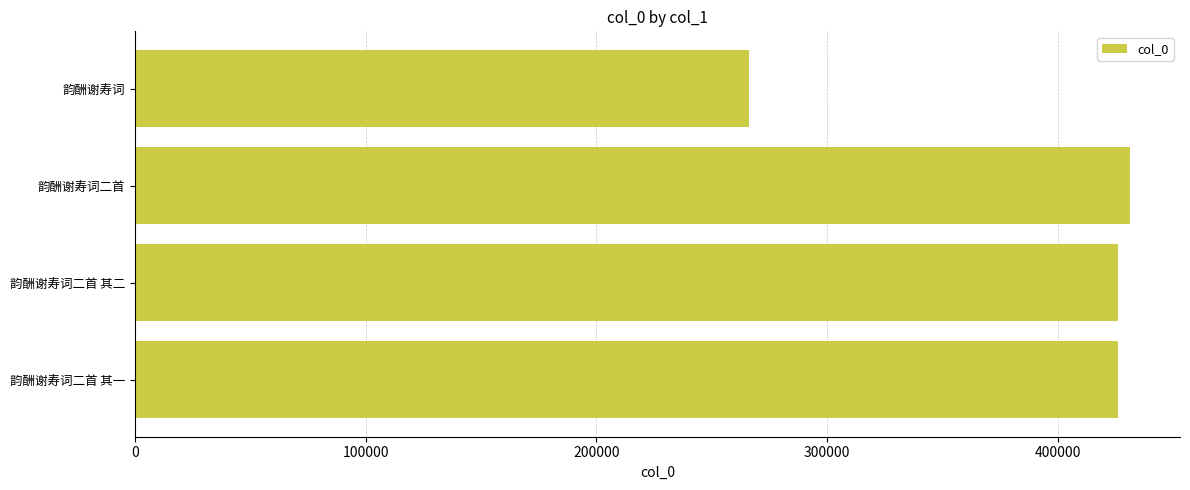

The value at 韵酬谢寿词 is 266009. True or false?

True